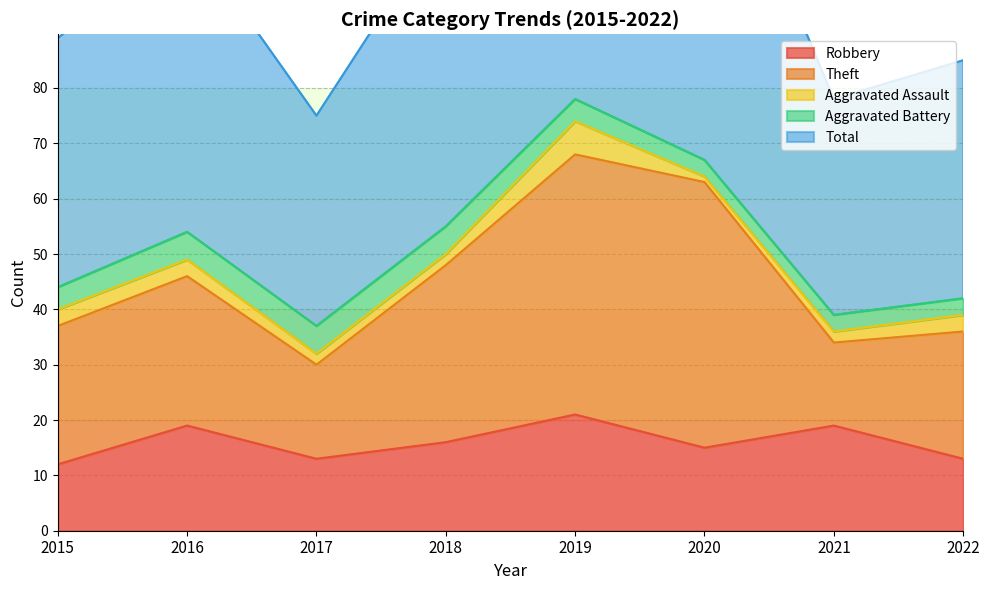

True or false: Robbery has a value of 18 at 2015.

False